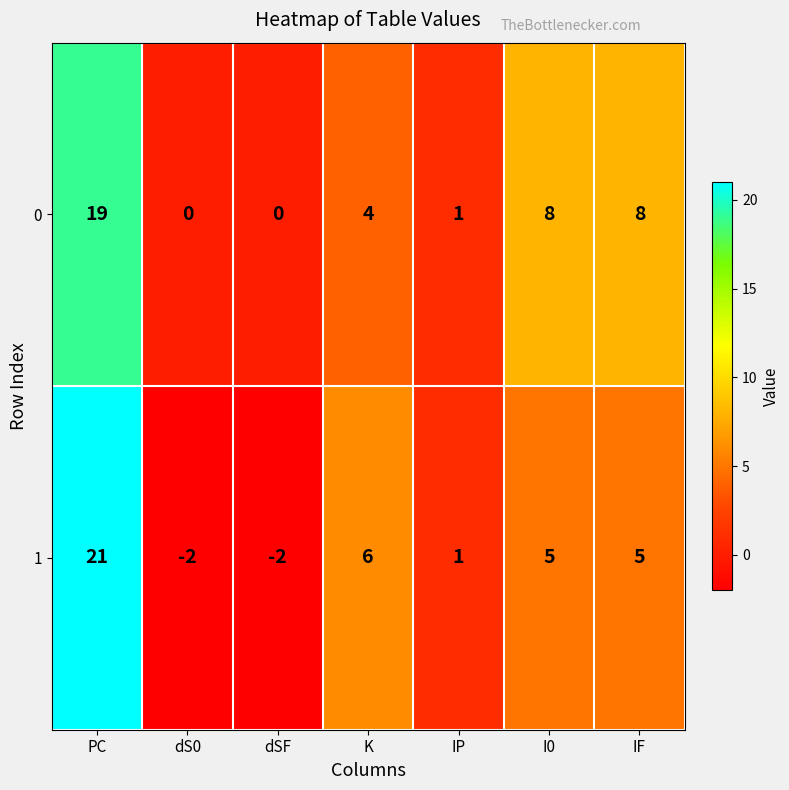

Reading right to left, list all the values displayed in this chart.

0: IF=8	I0=8	IP=1	K=4	dSF=0	dS0=0	PC=19
1: IF=5	I0=5	IP=1	K=6	dSF=-2	dS0=-2	PC=21